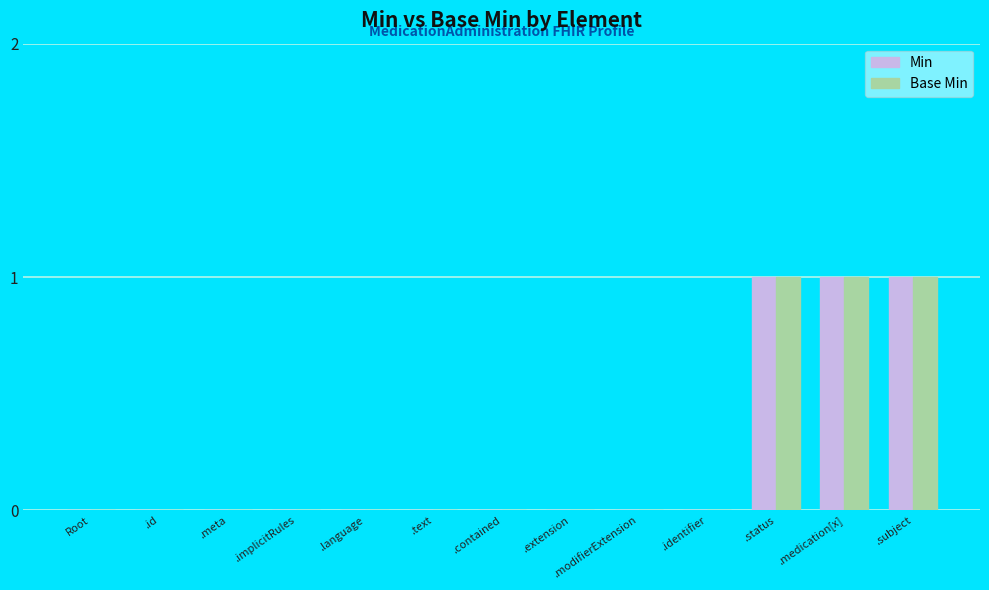

True or false: Base Min has a value of 0 at .meta.

True